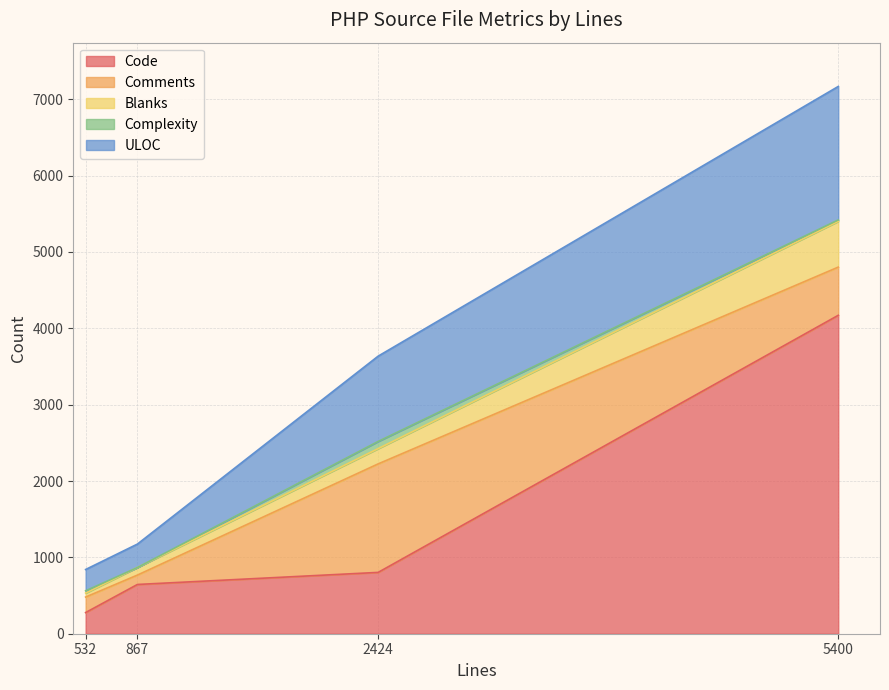

Is it true that Code equals 4170 at 5400?

True